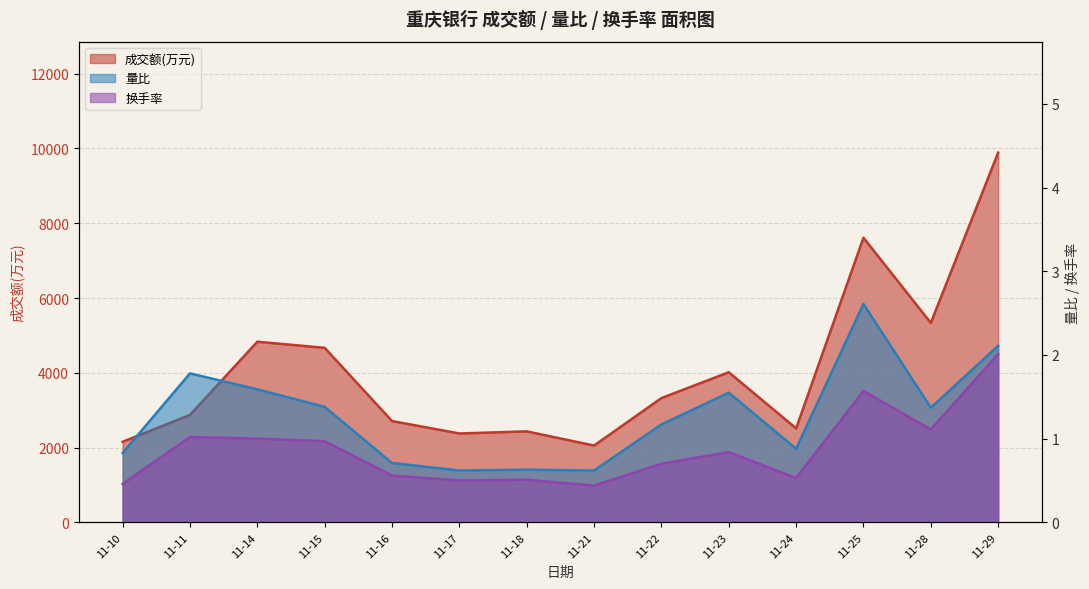

What is the maximum value shown in the chart?

9887.0